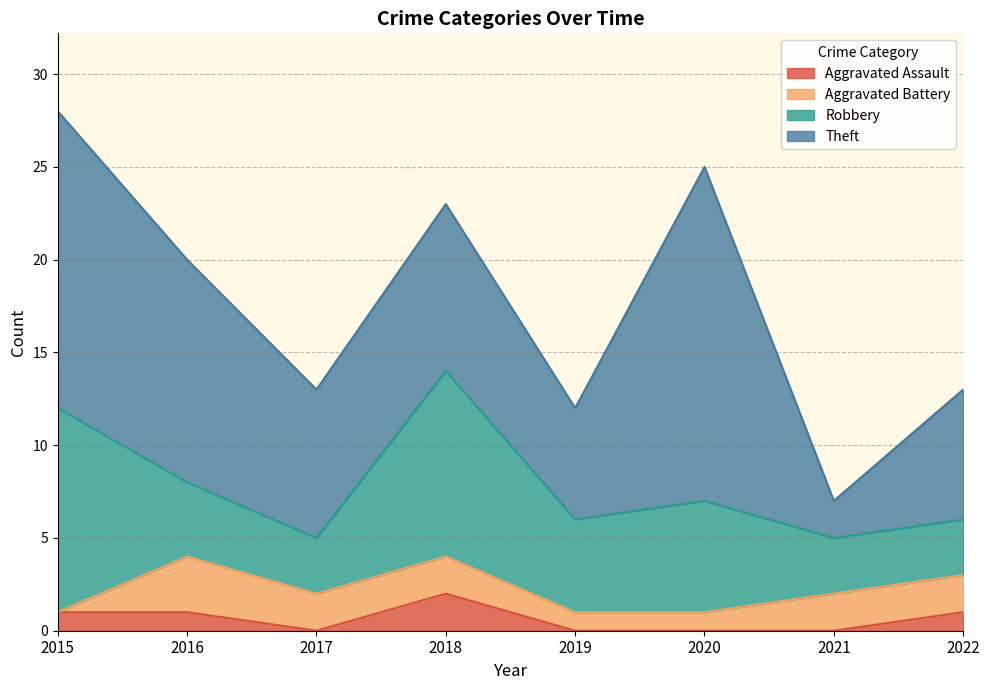

Reading left to right, extract all data points from this chart.

Aggravated Assault: 2015=1	2016=1	2017=0	2018=2	2019=0	2020=0	2021=0	2022=1
Aggravated Battery: 2015=0	2016=3	2017=2	2018=2	2019=1	2020=1	2021=2	2022=2
Robbery: 2015=11	2016=4	2017=3	2018=10	2019=5	2020=6	2021=3	2022=3
Theft: 2015=16	2016=12	2017=8	2018=9	2019=6	2020=18	2021=2	2022=7